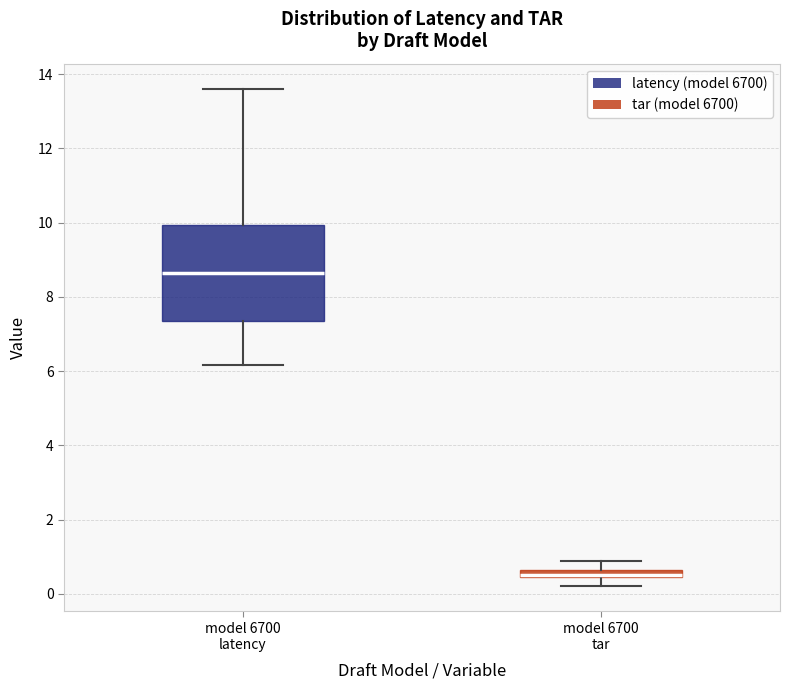

Where does the lower whisker of the box for model 6700 tar end on the y-axis? The values are not printed on the chart, so give them approximately, as read against the axis.

0.2